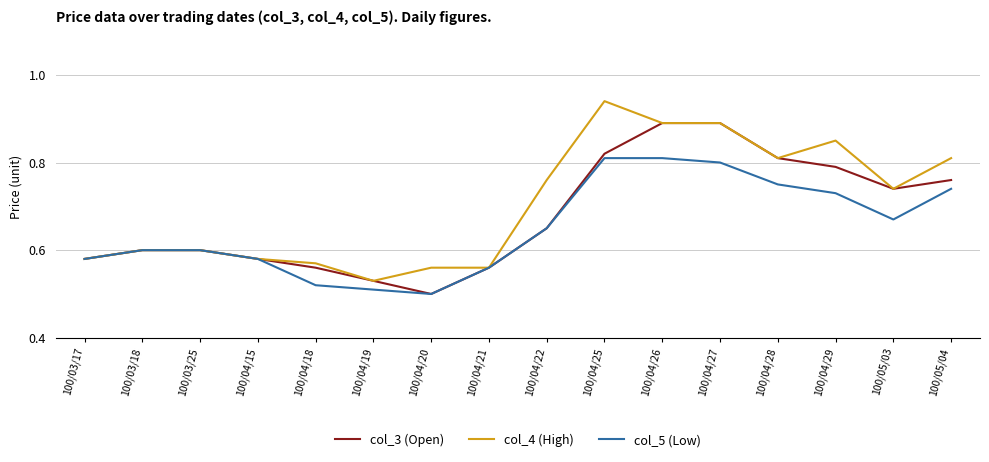

Which category has the highest value across all series?

100/04/25